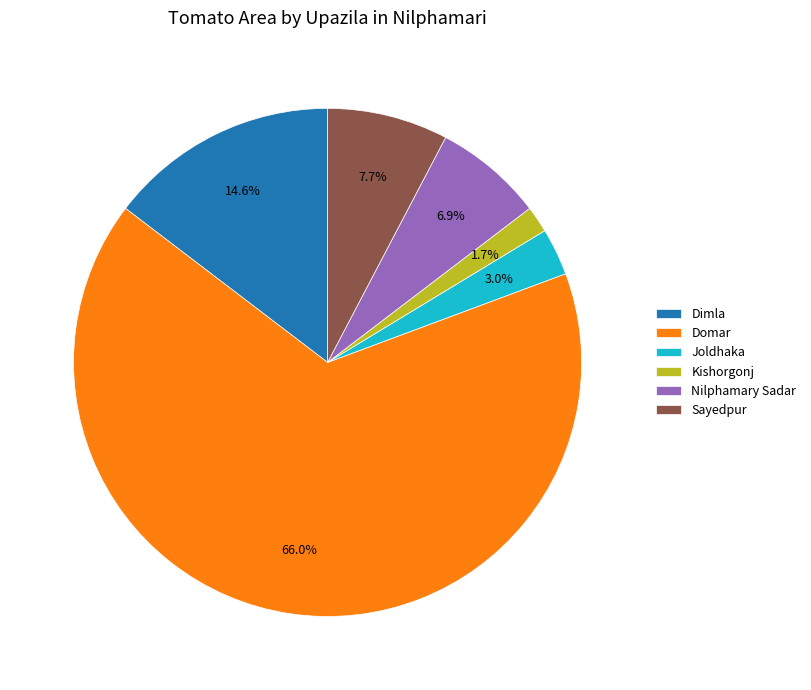

True or false: Domar accounts for 66% of the total.

True